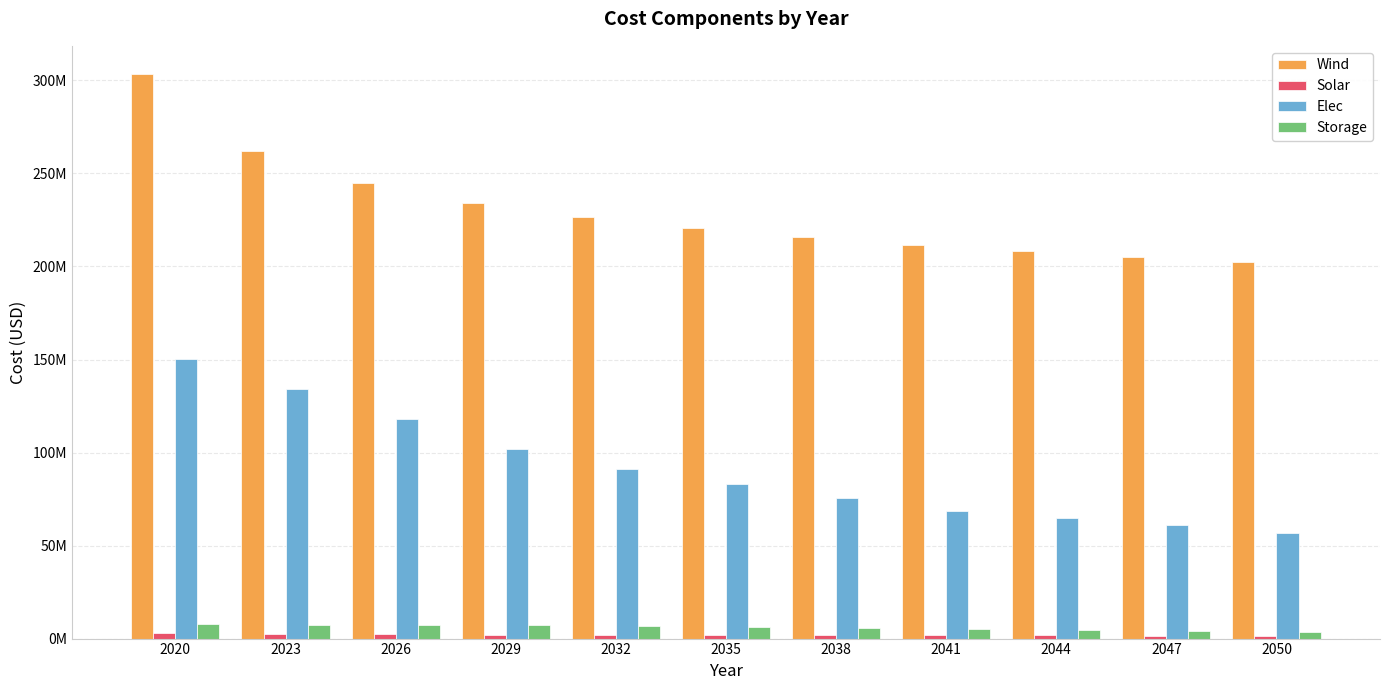

At which label is Solar closest to 2211755?

2029